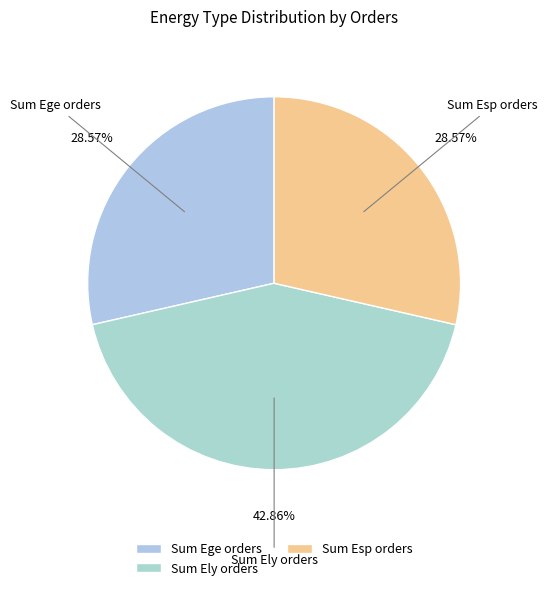

Is there a majority slice in this chart?

No